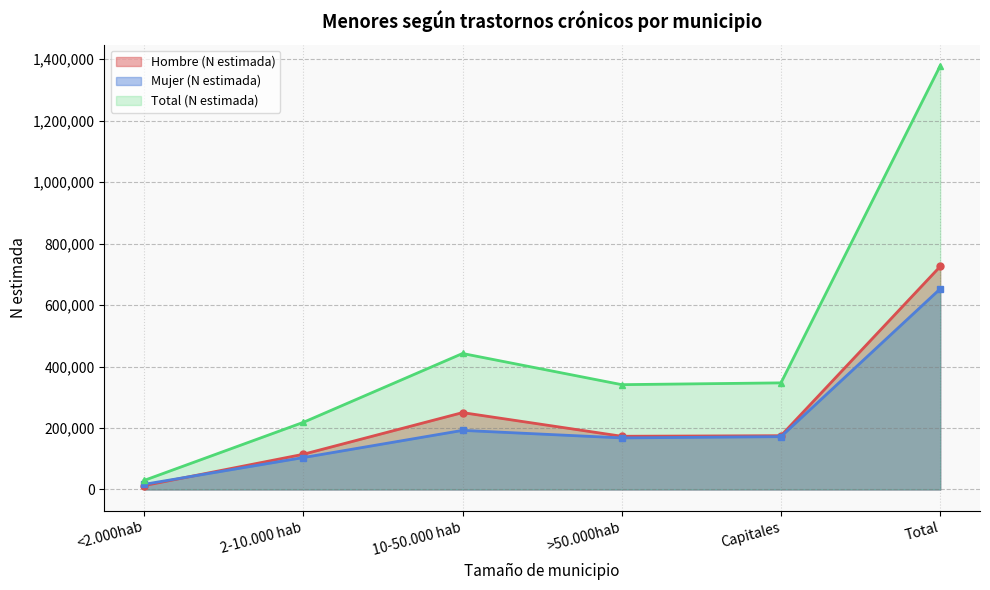

At which category does Mujer (N estimada) reach its first local valley?

>50.000hab